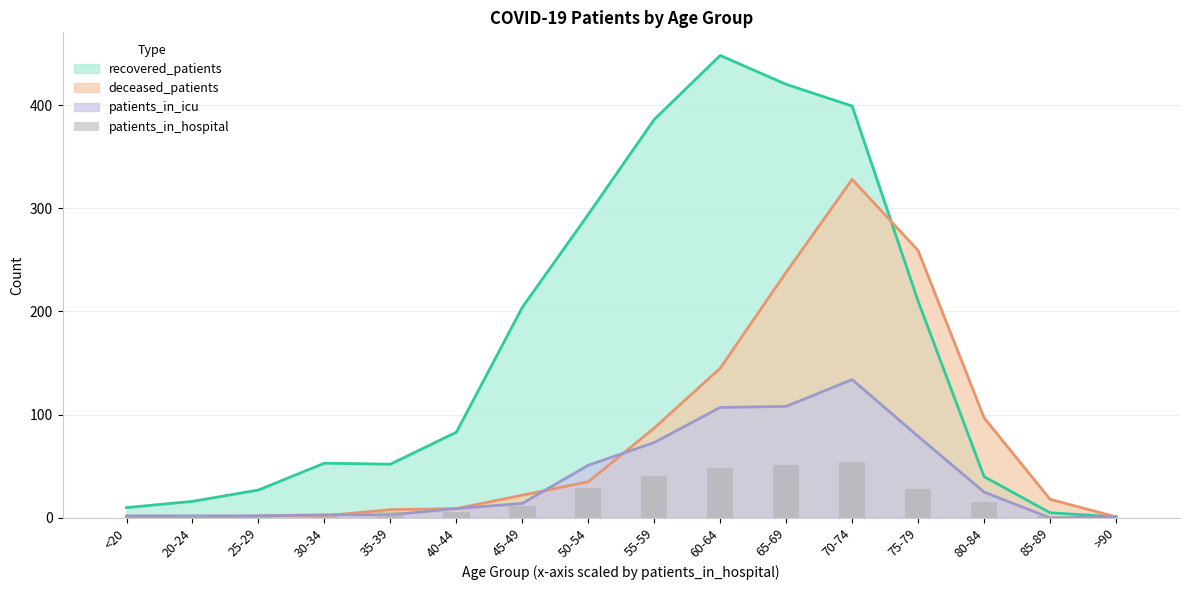

What is the label of the 8th bar from the left?

50-54